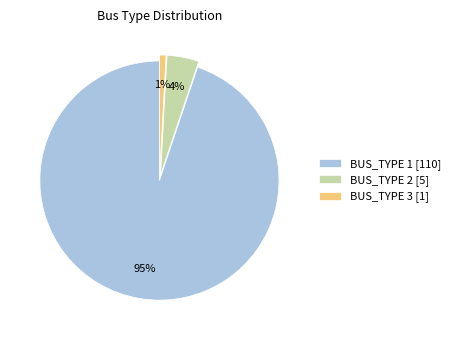

To the nearest percent, what is the average slice percentage?

33%